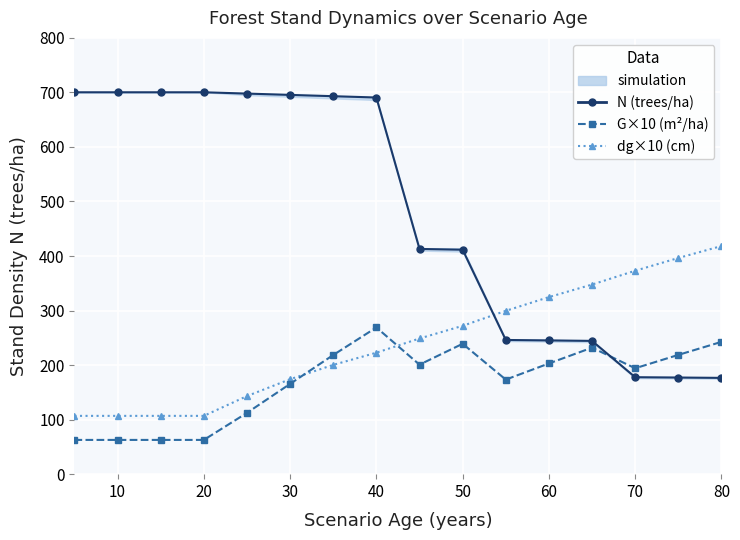

How many times do dg×10 (cm) and N (trees/ha) cross each other?

1